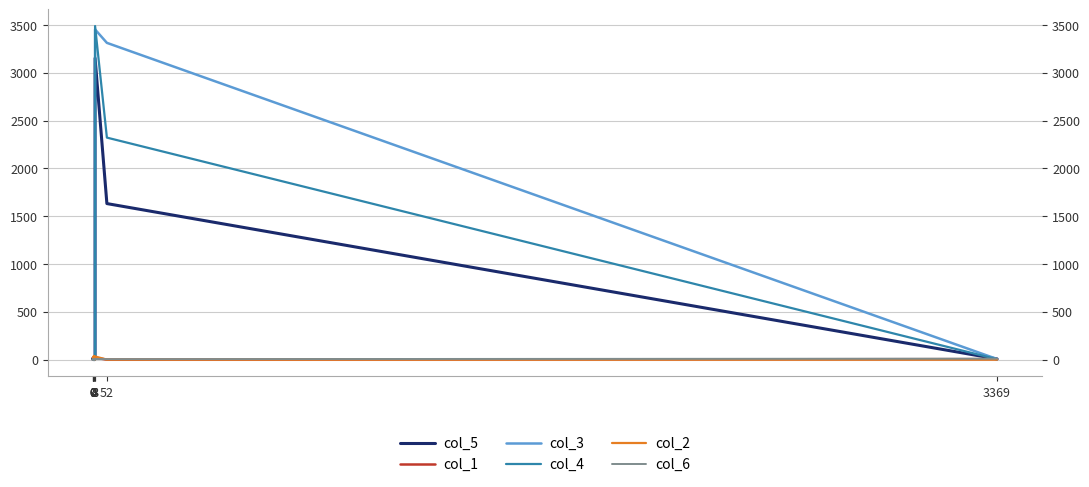

List the series in order of their peak value, lowest first.

col_6, col_1, col_2, col_5, col_3, col_4